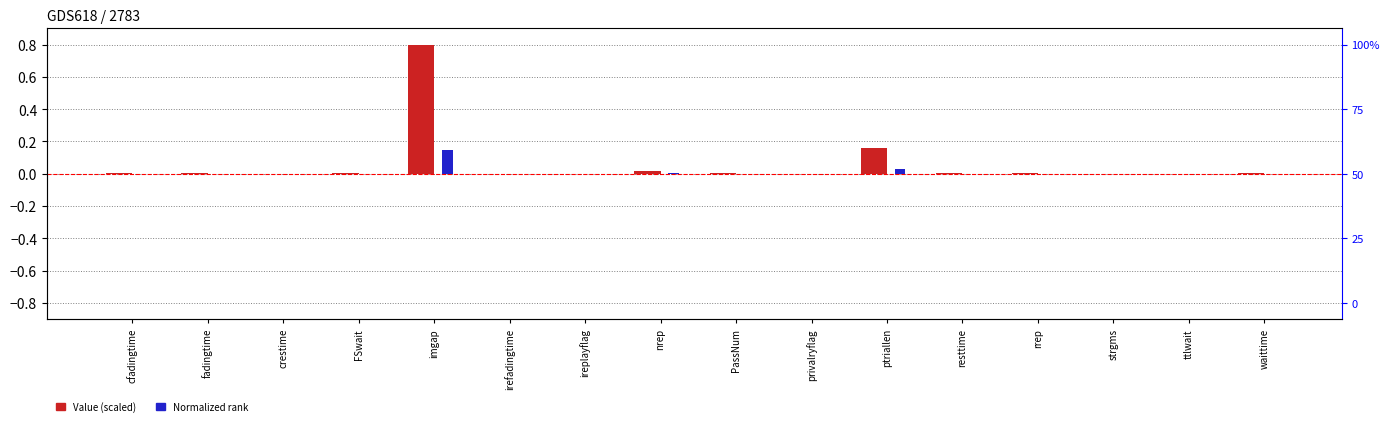

Reading left to right, extract all data points from this chart.

Value (scaled): 0.0	0.0	0.0	0.0	0.8	0.0	0.0	0.0	0.0	0.0	0.2	0.0	0.0	0.0	0.0	0.0
Normalized rank: 0.0	0.0	0.0	0.0	0.1	0.0	0.0	0.0	0.0	0.0	0.0	0.0	0.0	0.0	0.0	0.0